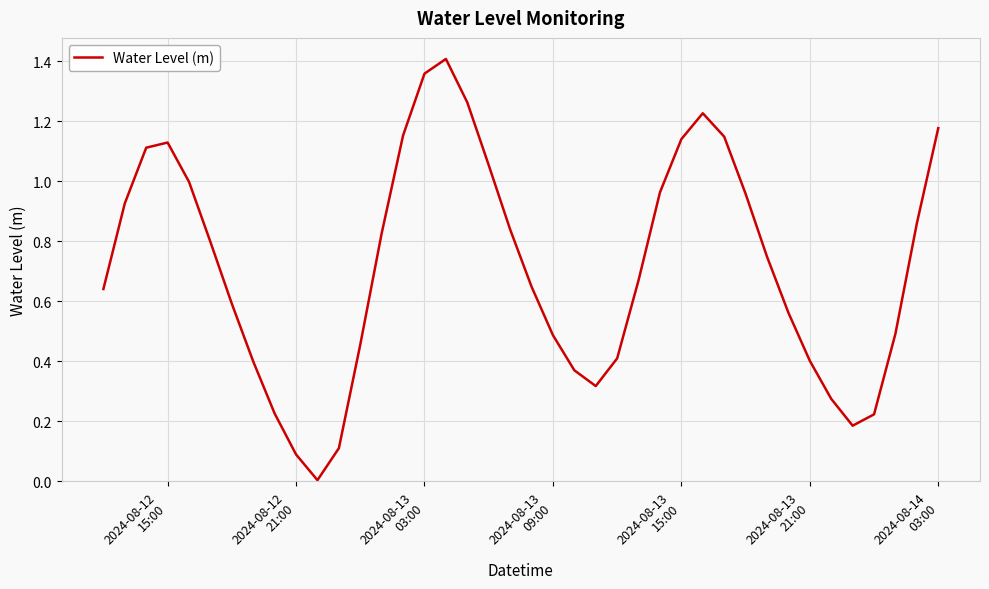

How many lines are shown in the chart?

1